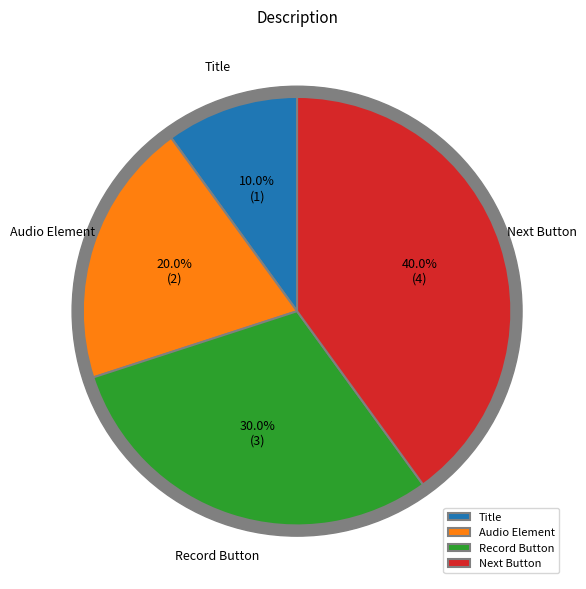

Is it true that Audio Element is 20% of the pie?

True